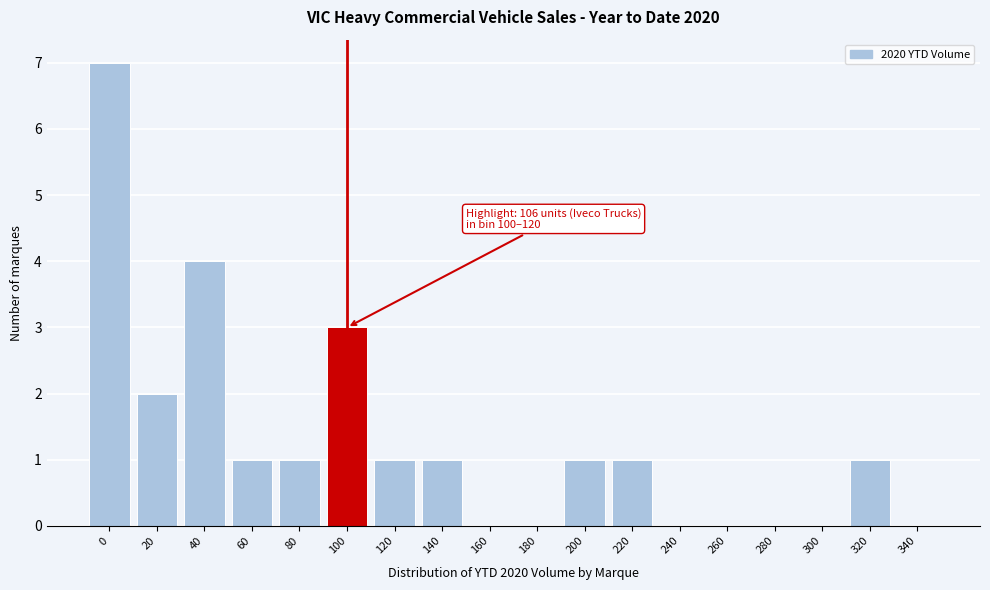

Reading left to right, what are all the values shown in this chart?

0=7	20=2	40=4	60=1	80=1	100=3	120=1	140=1	160=0	180=0	200=1	220=1	240=0	260=0	280=0	300=0	320=1	340=0